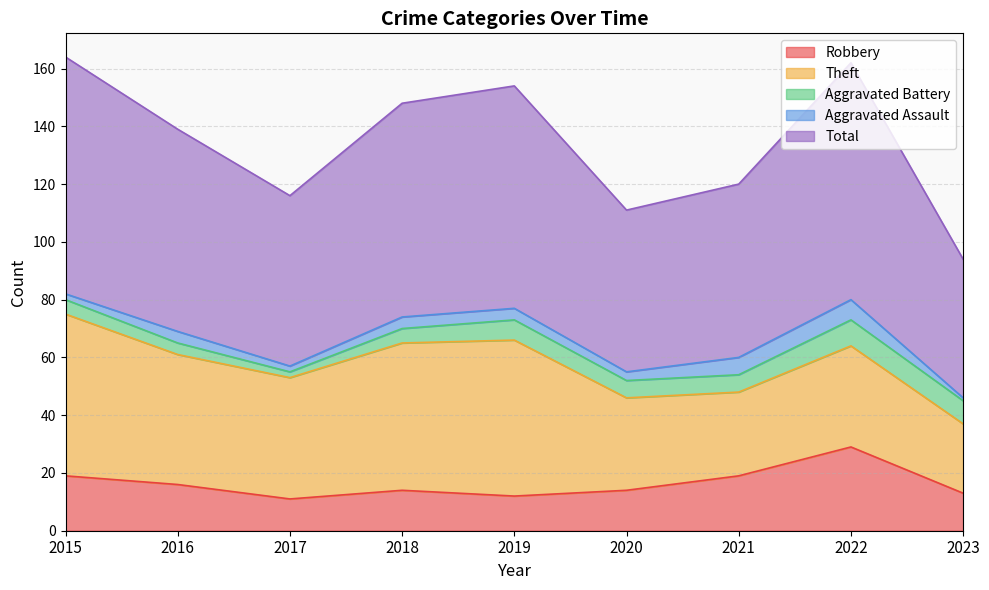

What are all the series names shown in the legend?

Robbery, Theft, Aggravated Battery, Aggravated Assault, Total